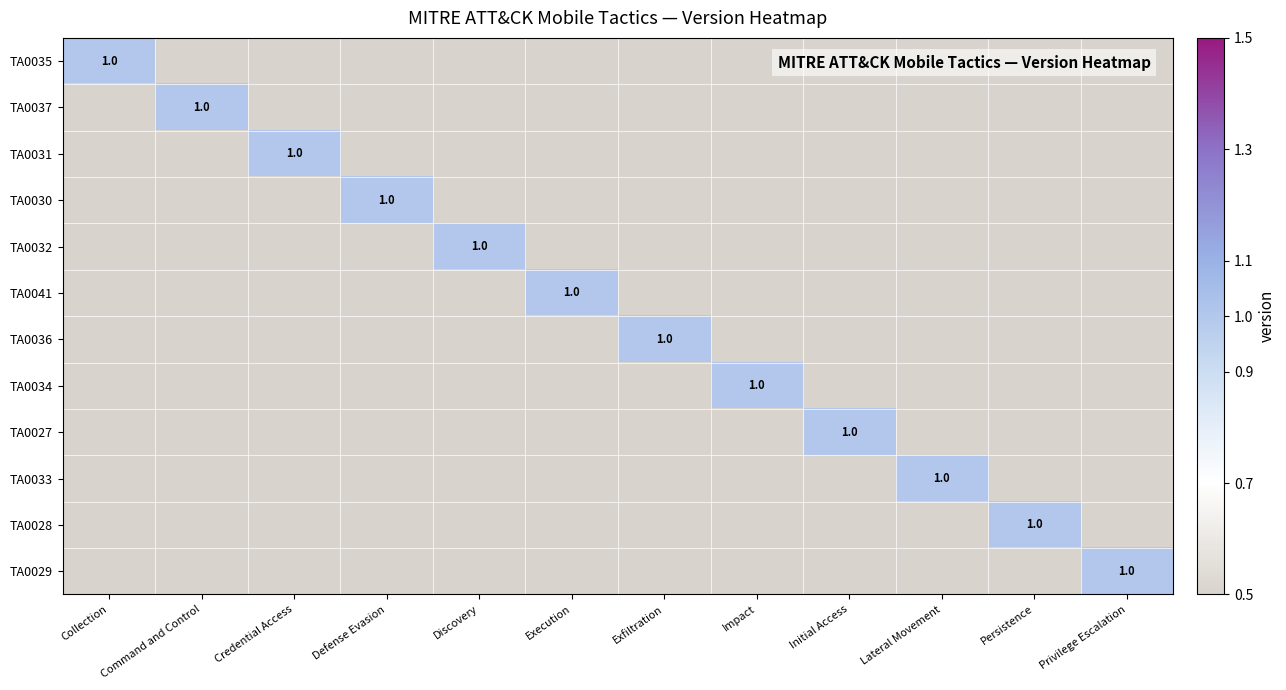

Is it true that TA0029 equals 1 at Privilege Escalation?

True